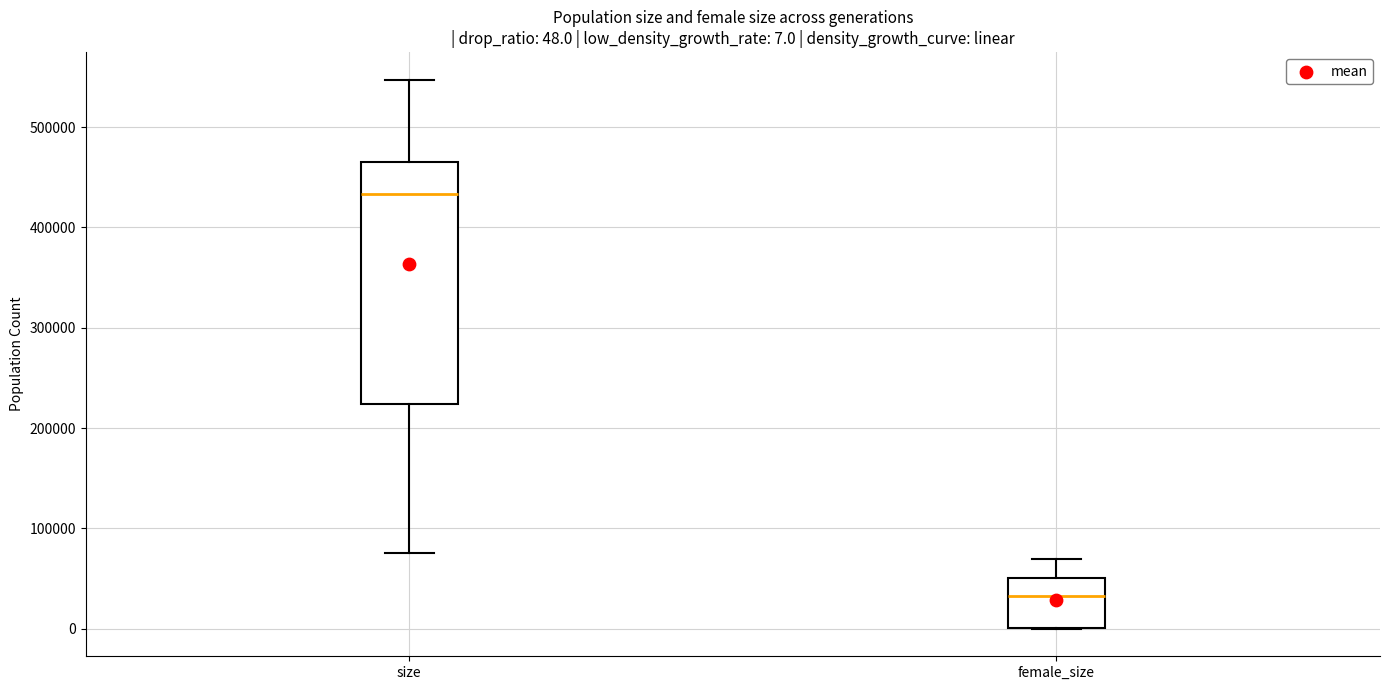

Comparing the boxes themselves (not the whiskers), which one is the tallest?

size